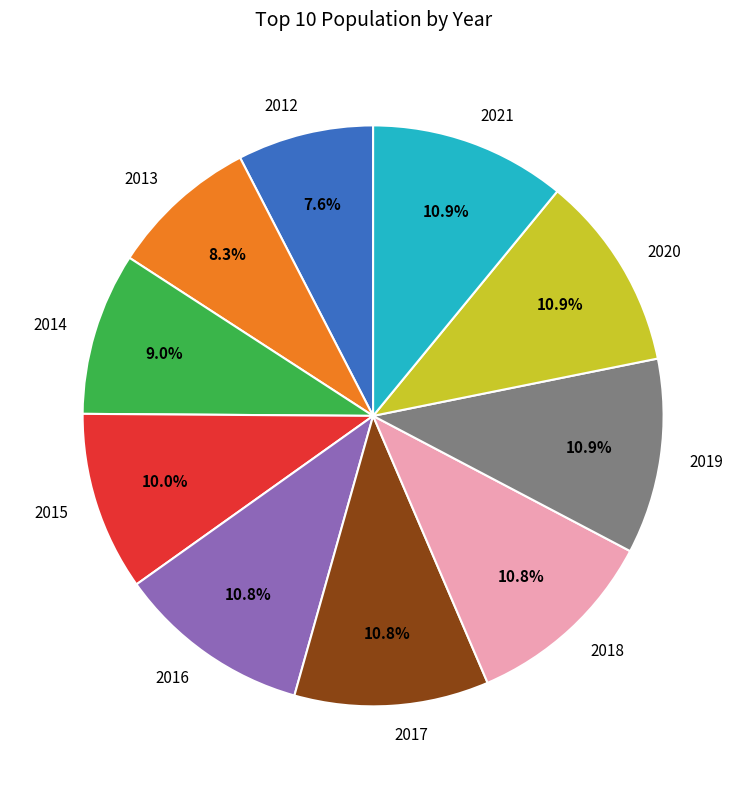

To the nearest percent, what is the average slice percentage?

10%